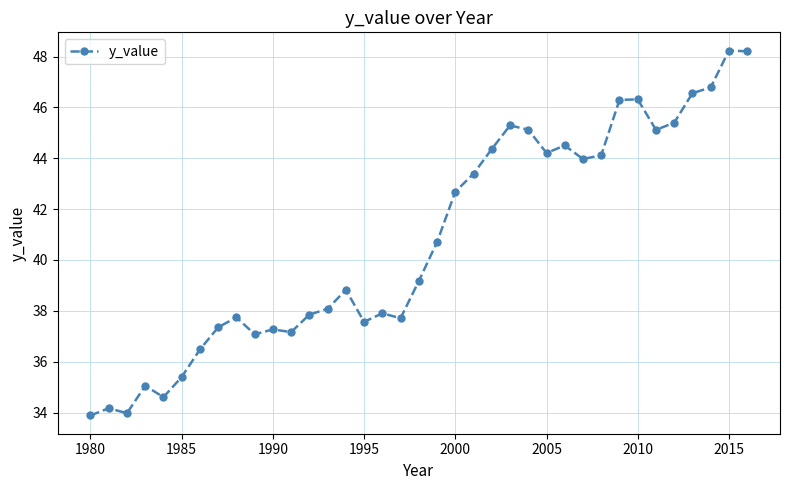

How many lines are shown in the chart?

1